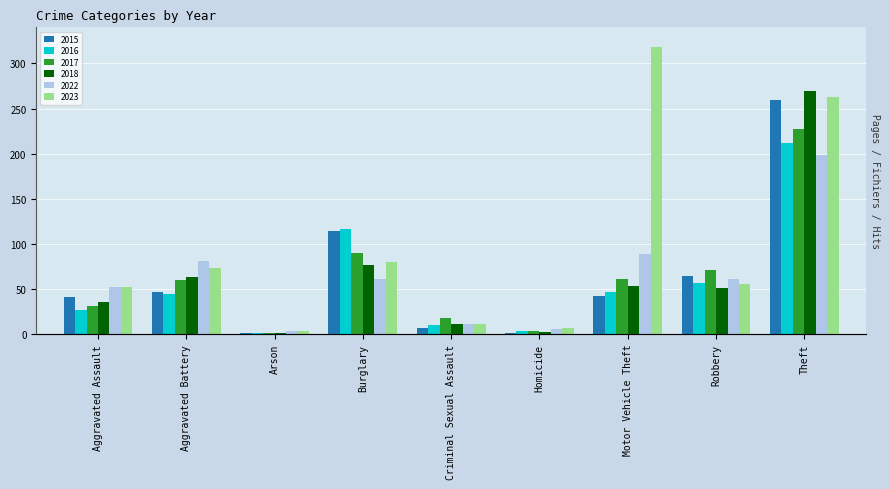

What is the smallest value displayed?

1